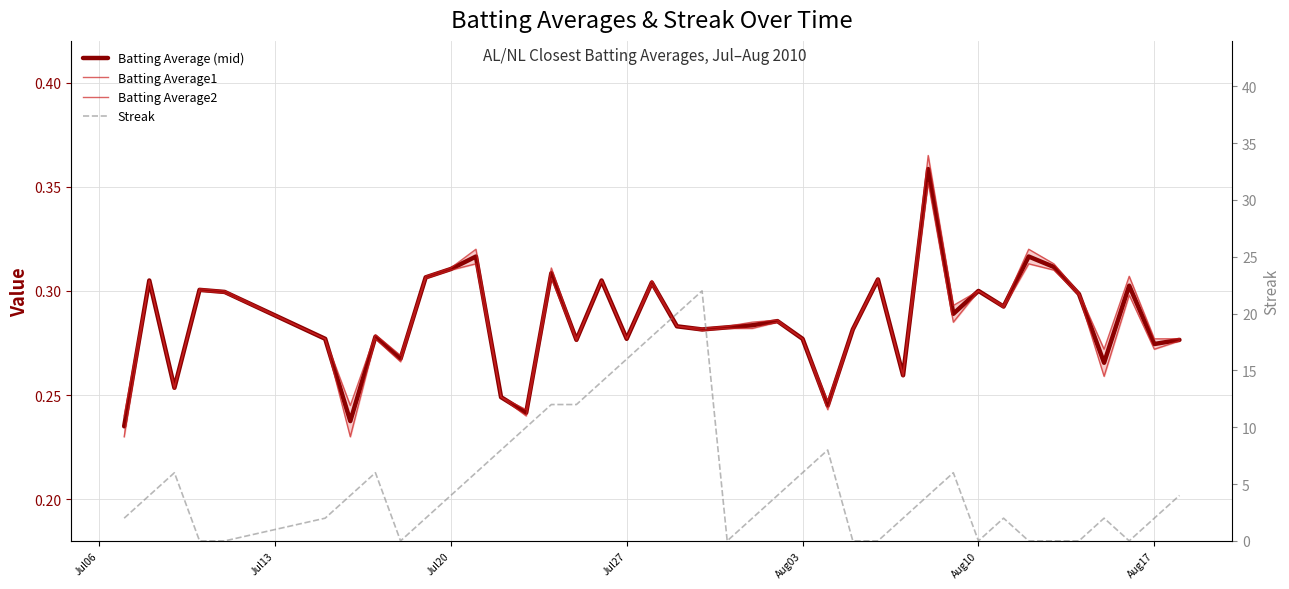

Reading left to right, transcribe all the data shown in this chart.

Batting Average (mid): 0.2	0.3	0.3	0.3	0.3	0.3	0.2	0.3	0.3	0.3	0.3	0.3	0.2	0.2	0.3	0.3	0.3	0.3	0.3	0.3	0.3	0.3	0.3	0.3	0.3	0.2	0.3	0.3	0.3	0.4	0.3	0.3	0.3	0.3	0.3	0.3	0.3	0.3	0.3	0.3
Batting Average1: 0.2	0.3	0.3	0.3	0.3	0.3	0.2	0.3	0.3	0.3	0.3	0.3	0.2	0.2	0.3	0.3	0.3	0.3	0.3	0.3	0.3	0.3	0.3	0.3	0.3	0.2	0.3	0.3	0.3	0.4	0.3	0.3	0.3	0.3	0.3	0.3	0.3	0.3	0.3	0.3
Batting Average2: 0.2	0.3	0.3	0.3	0.3	0.3	0.2	0.3	0.3	0.3	0.3	0.3	0.2	0.2	0.3	0.3	0.3	0.3	0.3	0.3	0.3	0.3	0.3	0.3	0.3	0.2	0.3	0.3	0.3	0.4	0.3	0.3	0.3	0.3	0.3	0.3	0.3	0.3	0.3	0.3
Streak: 2.0	4.0	6.0	0.0	0.0	2.0	4.0	6.0	0.0	2.0	4.0	6.0	8.0	10.0	12.0	12.0	14.0	16.0	18.0	20.0	22.0	0.0	2.0	4.0	6.0	8.0	0.0	0.0	2.0	4.0	6.0	0.0	2.0	0.0	0.0	0.0	2.0	0.0	2.0	4.0